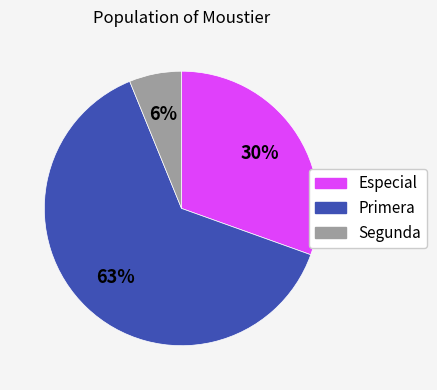

To the nearest percent, what is the average slice percentage?

33%